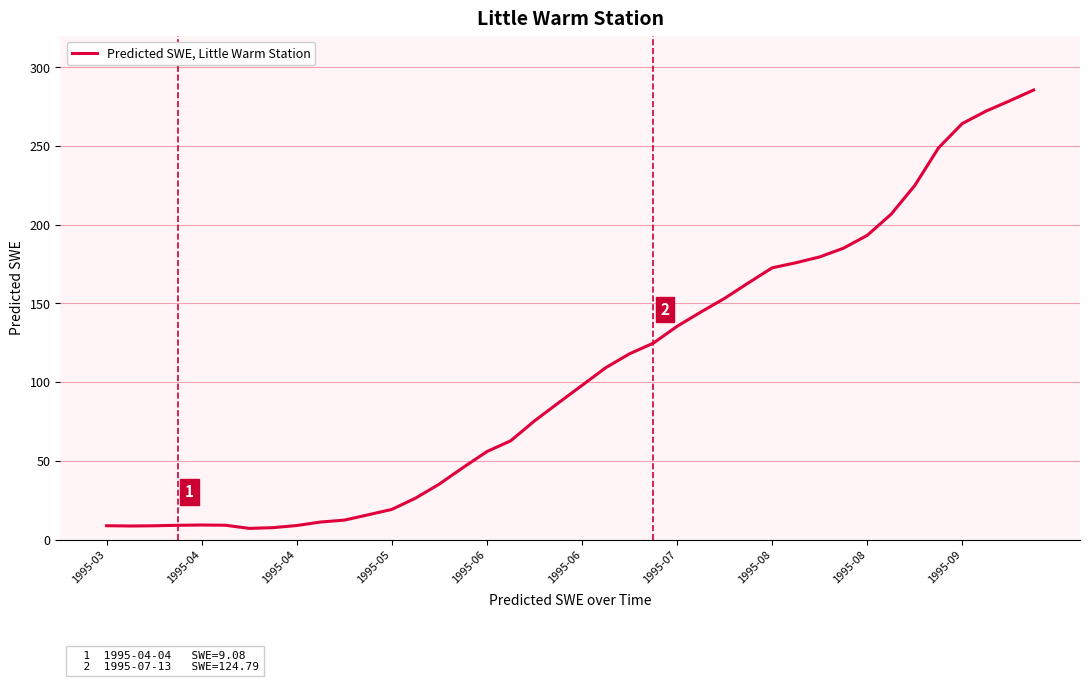

What is the difference between the maximum and minimum values?

278.5